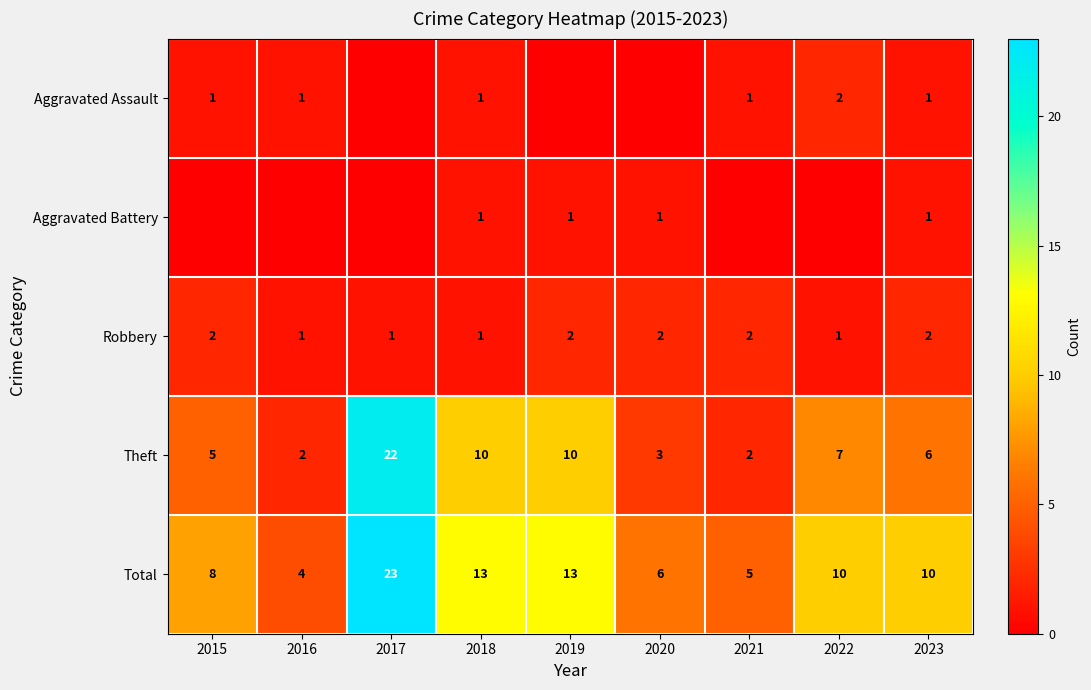

Which has a higher value, 2020 or 2023?

2023